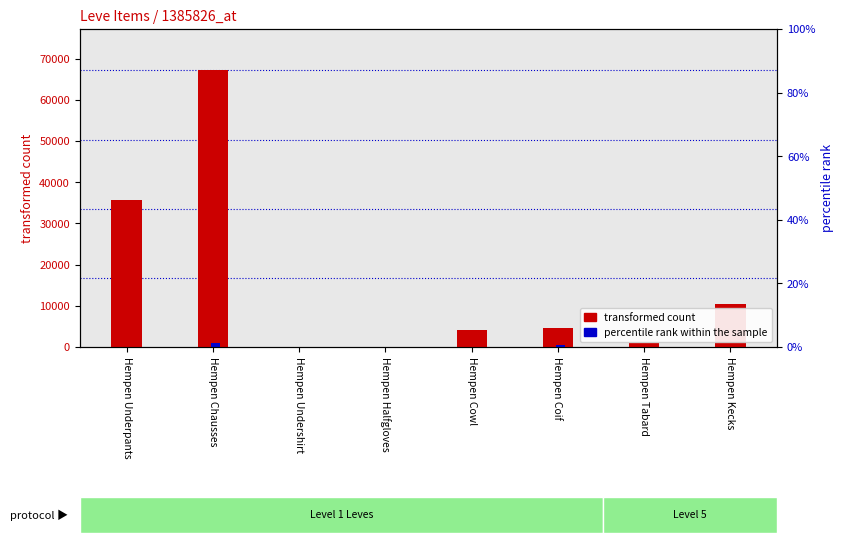

True or false: transformed count (NQ avg price) has a value of -33035.9 at Hempen Halfgloves.

False